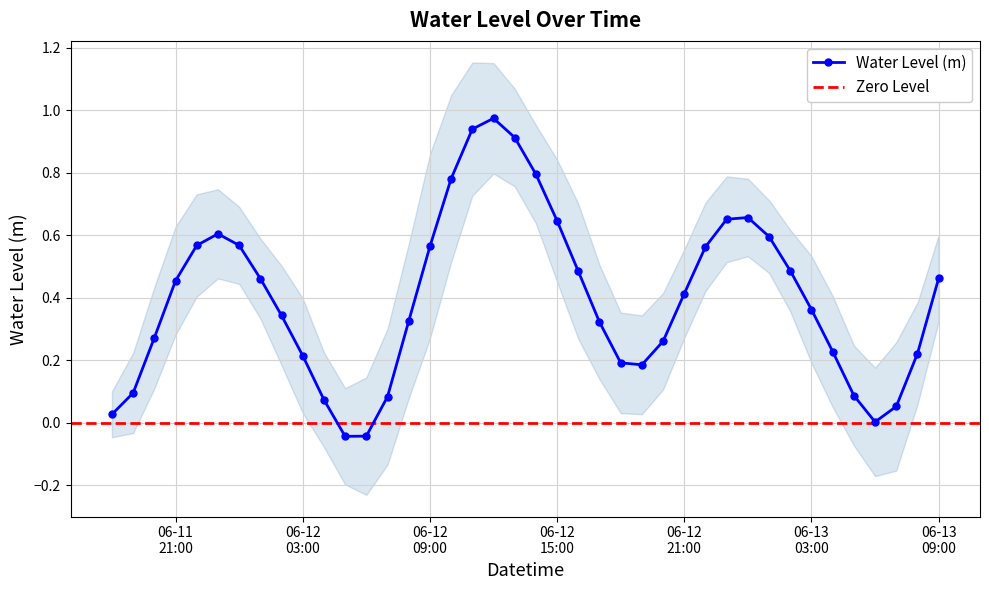

Which label corresponds to the largest value in the chart?

2025-06-12 12:00:00